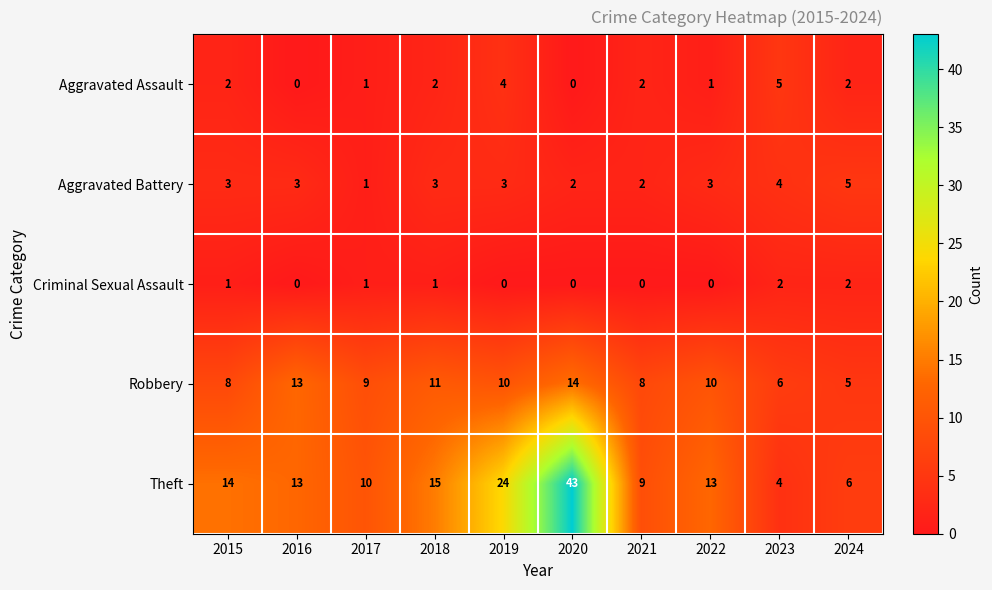

Read the Aggravated Battery value at 2018.

3